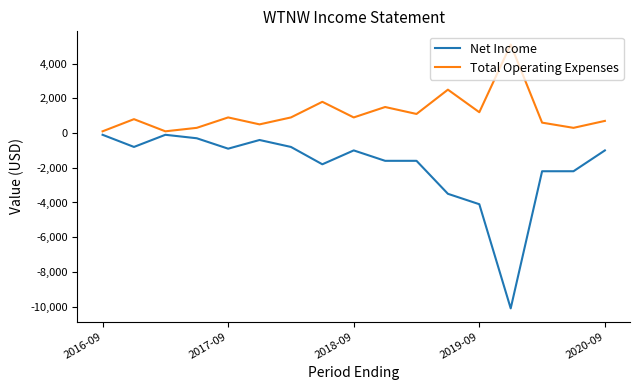

What is the highest value of the Total Operating Expenses series?

5100